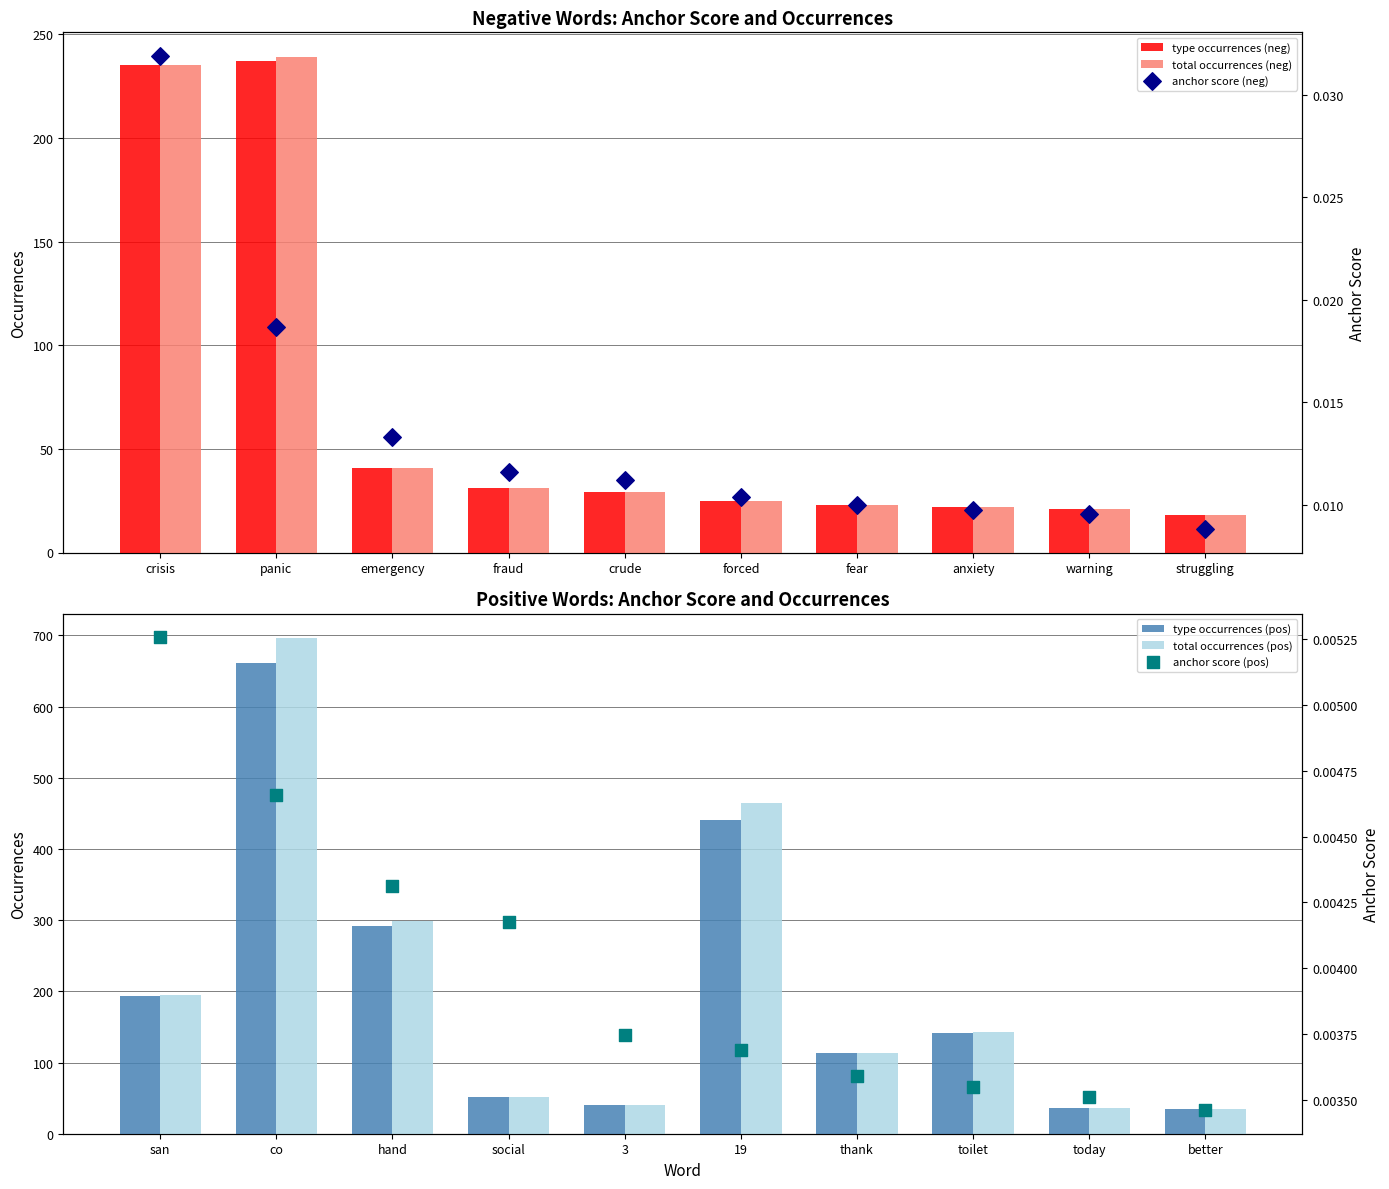

Is the value of total occurrences (neg) at warning greater than the value of type occurrences (neg) at panic?

No